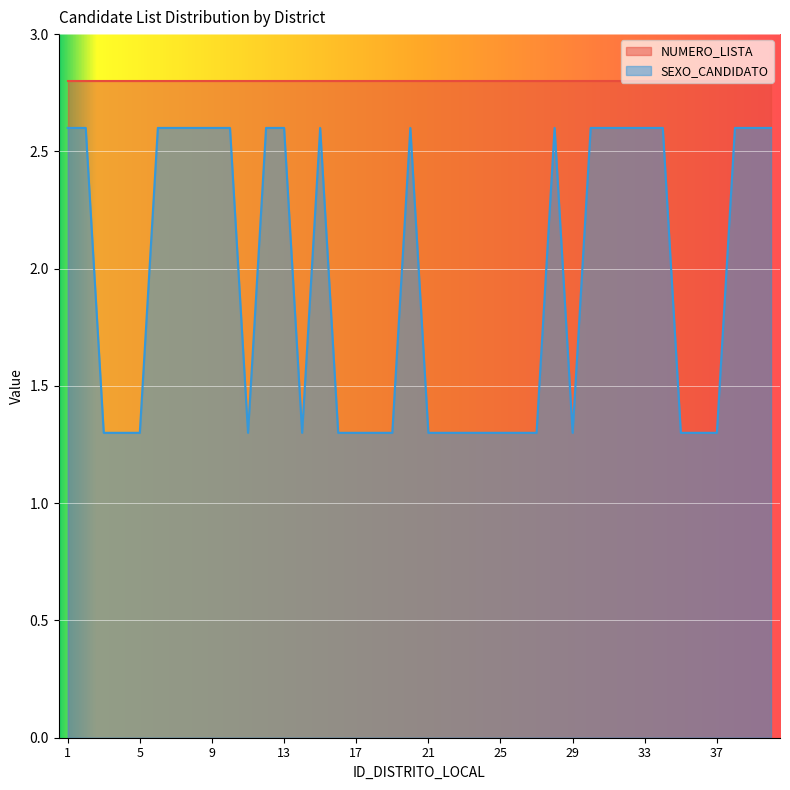

Does the chart display data point markers on the line(s)?

No